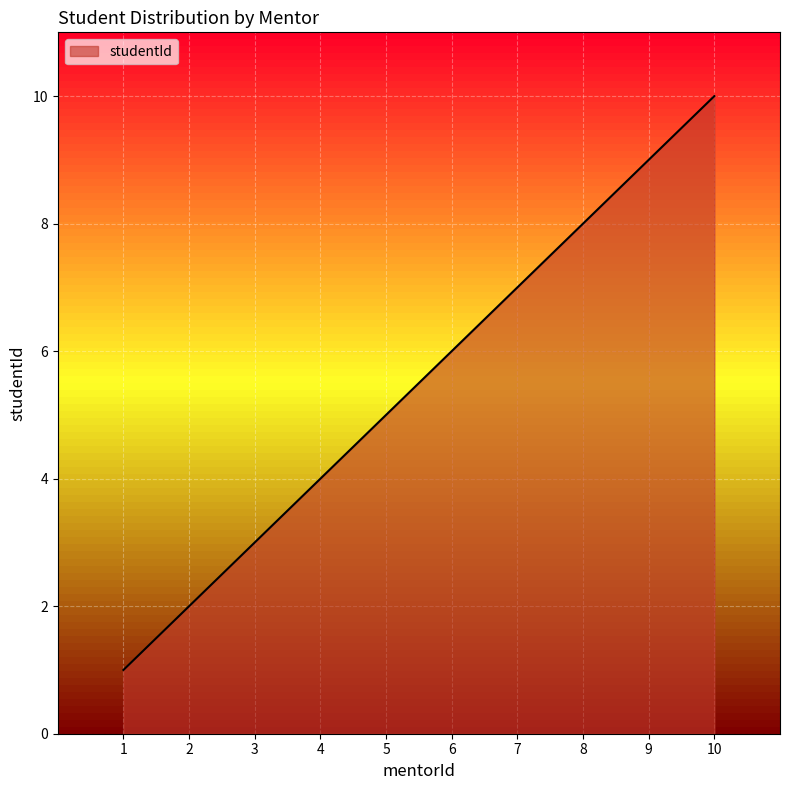

Rank the categories by value from lowest to highest.

1, 2, 3, 4, 5, 6, 7, 8, 9, 10